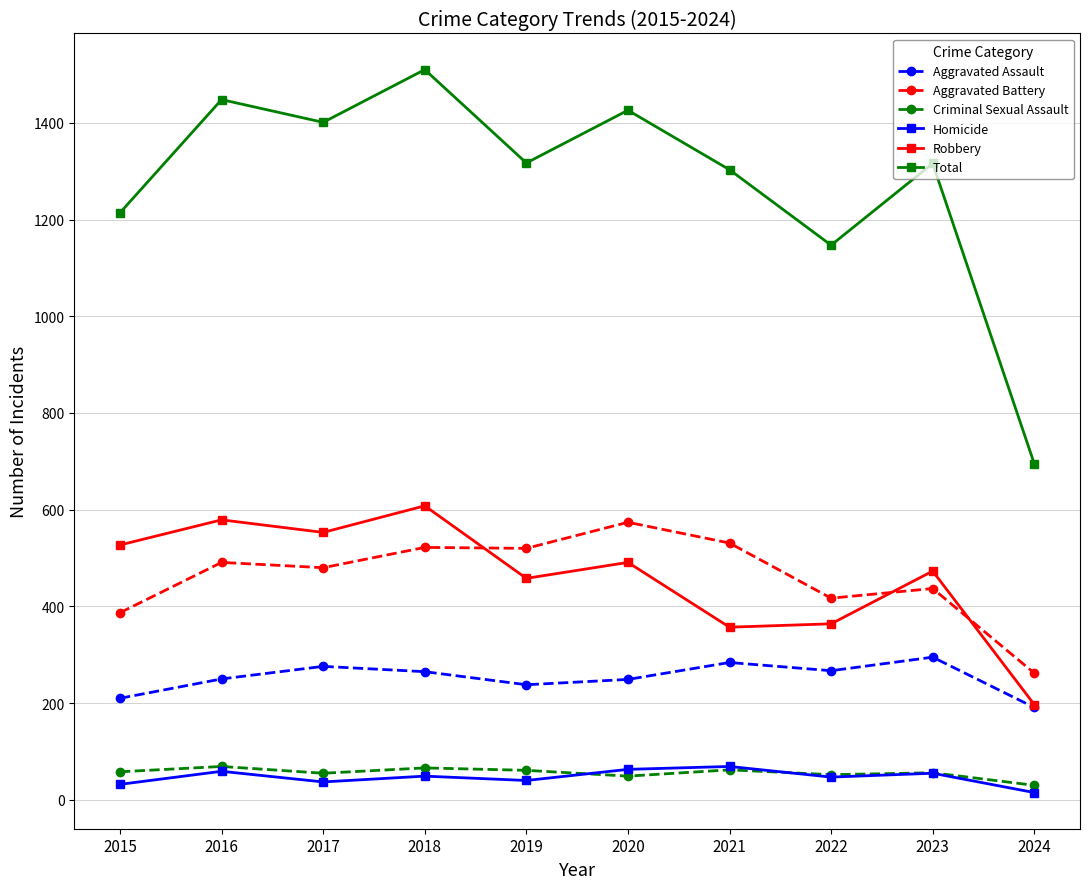

Which series has the largest range (max minus min)?

Total